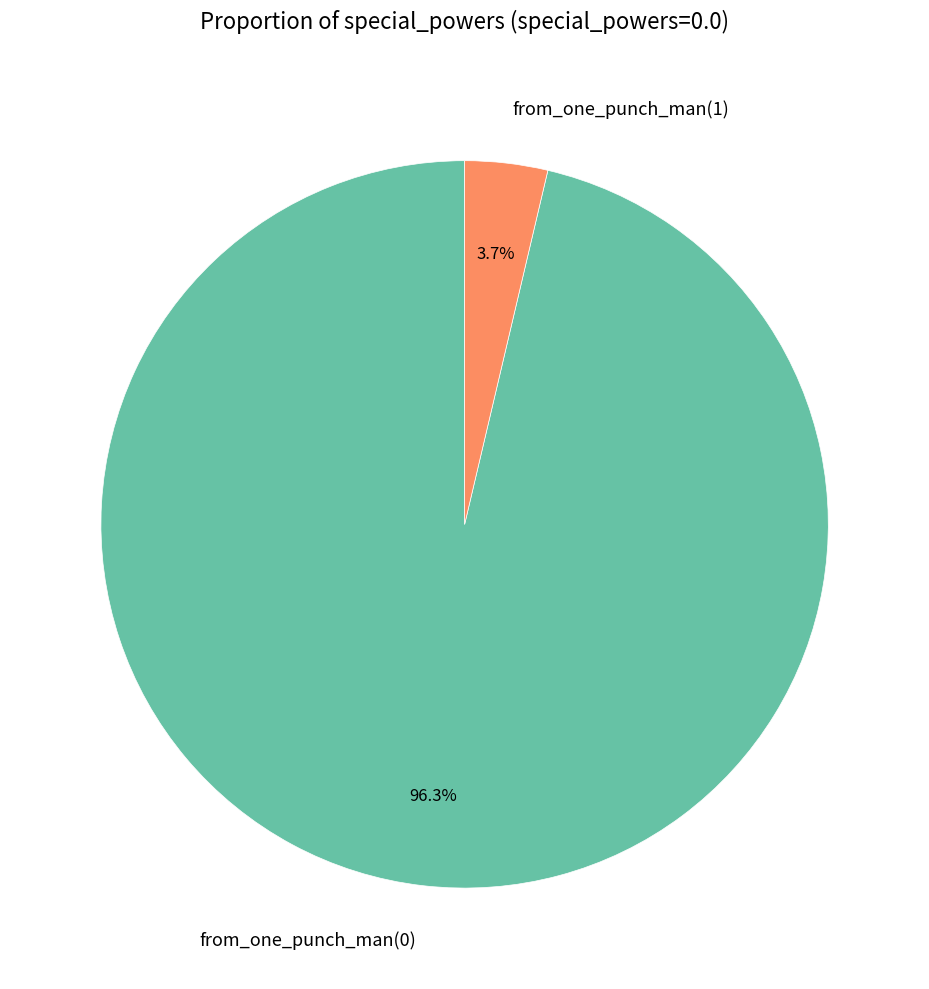

Is from_one_punch_man(0) the majority of the pie?

Yes